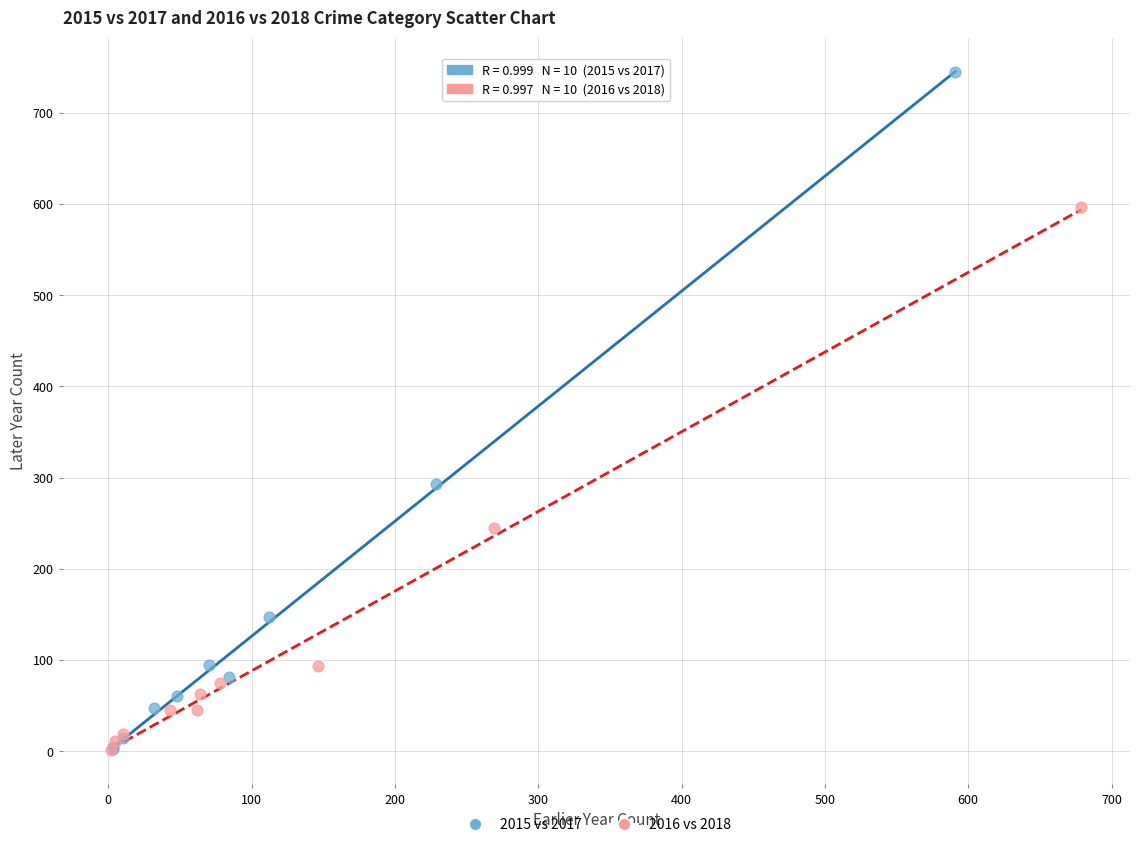

What are all the series names shown in the legend?

2015 vs 2017, 2016 vs 2018